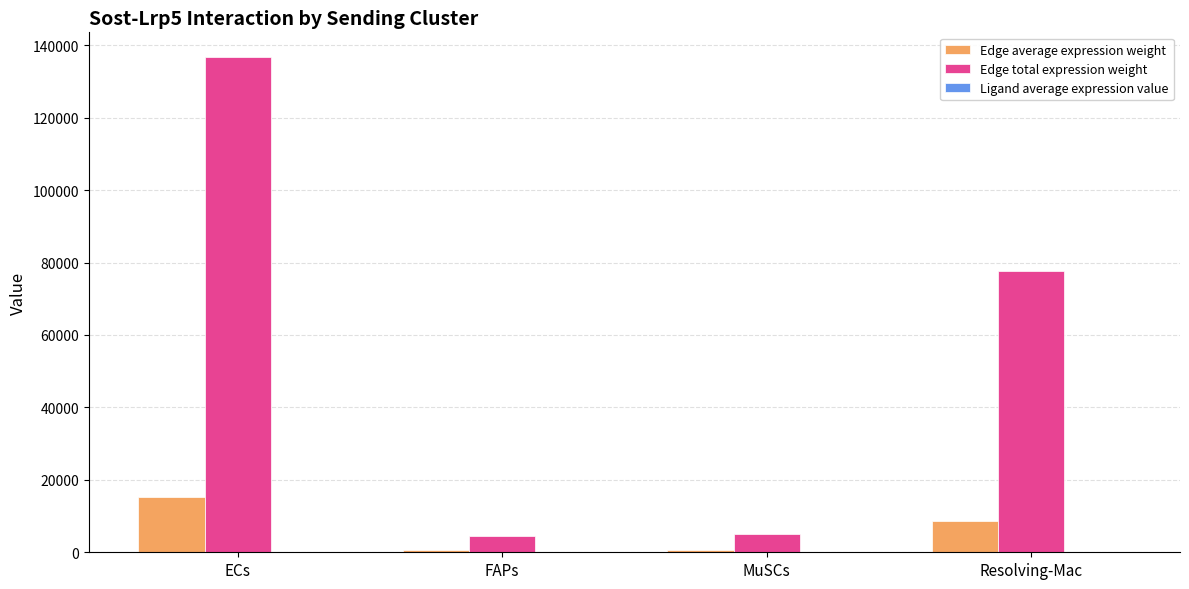

Between ECs and FAPs, which series saw the biggest shift?

Edge total expression weight